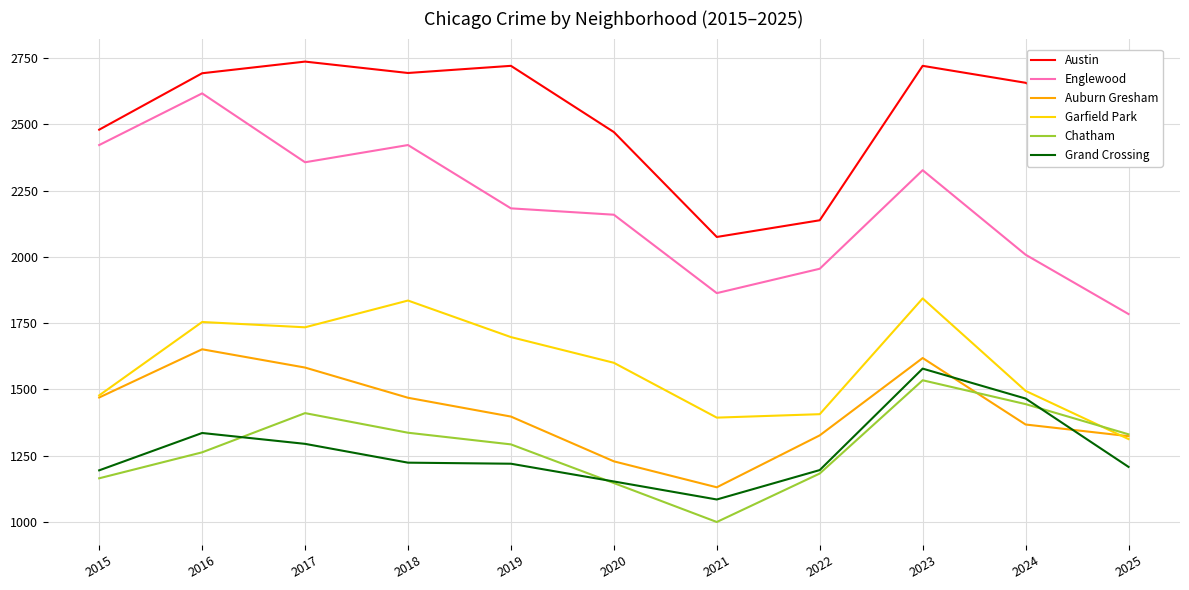

What is the smallest value displayed?

999